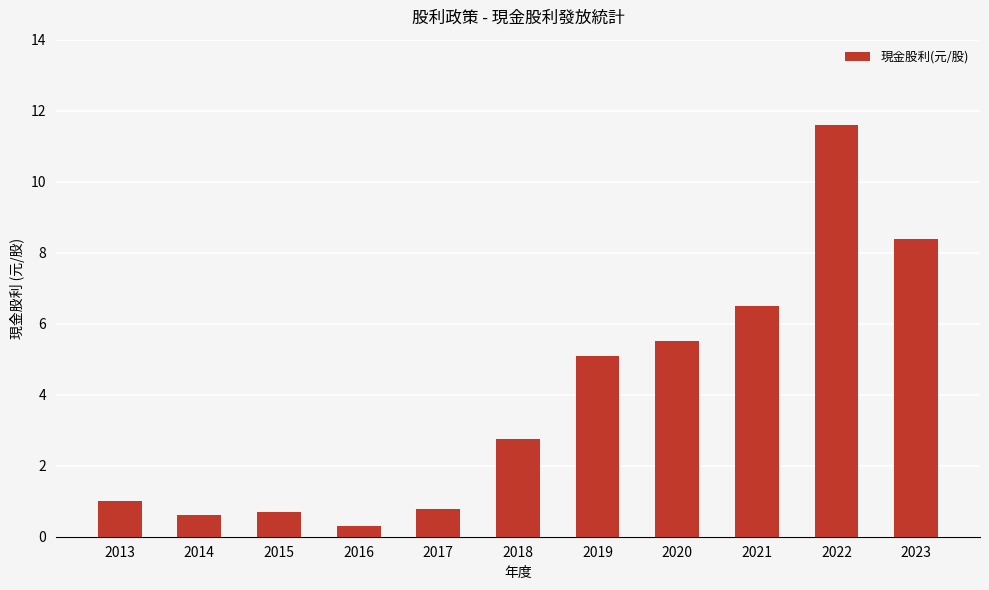

How many series are shown in this chart?

1